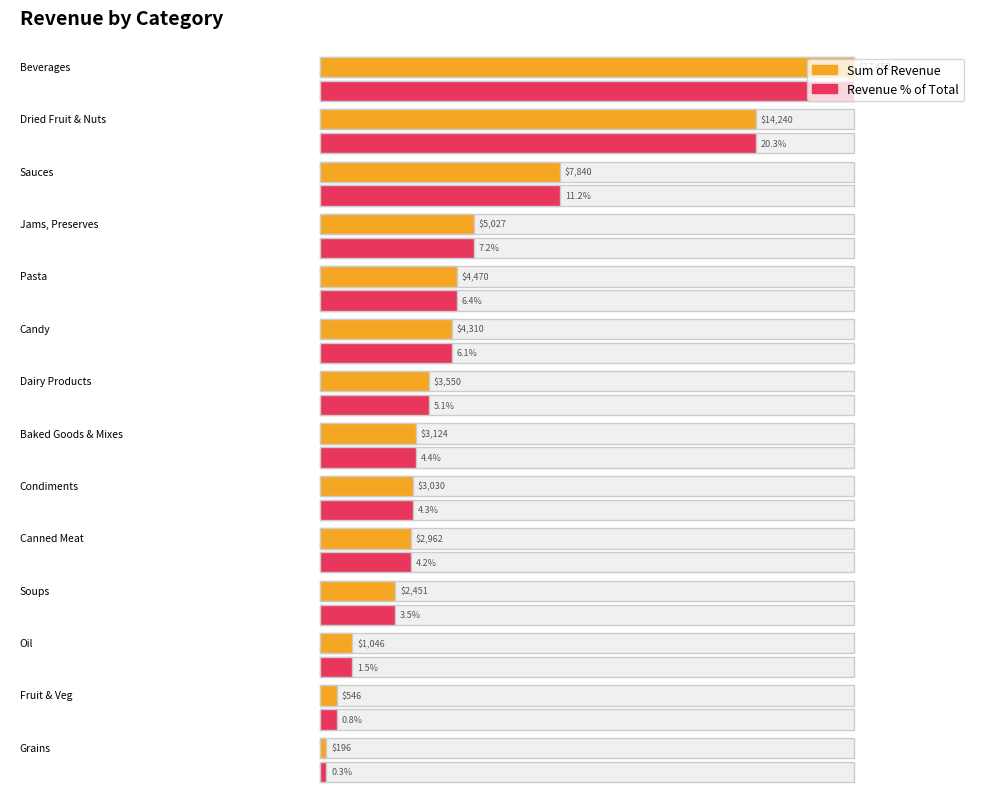

List the series in order of their peak value, highest first.

Sum of Revenue, Revenue % of Total